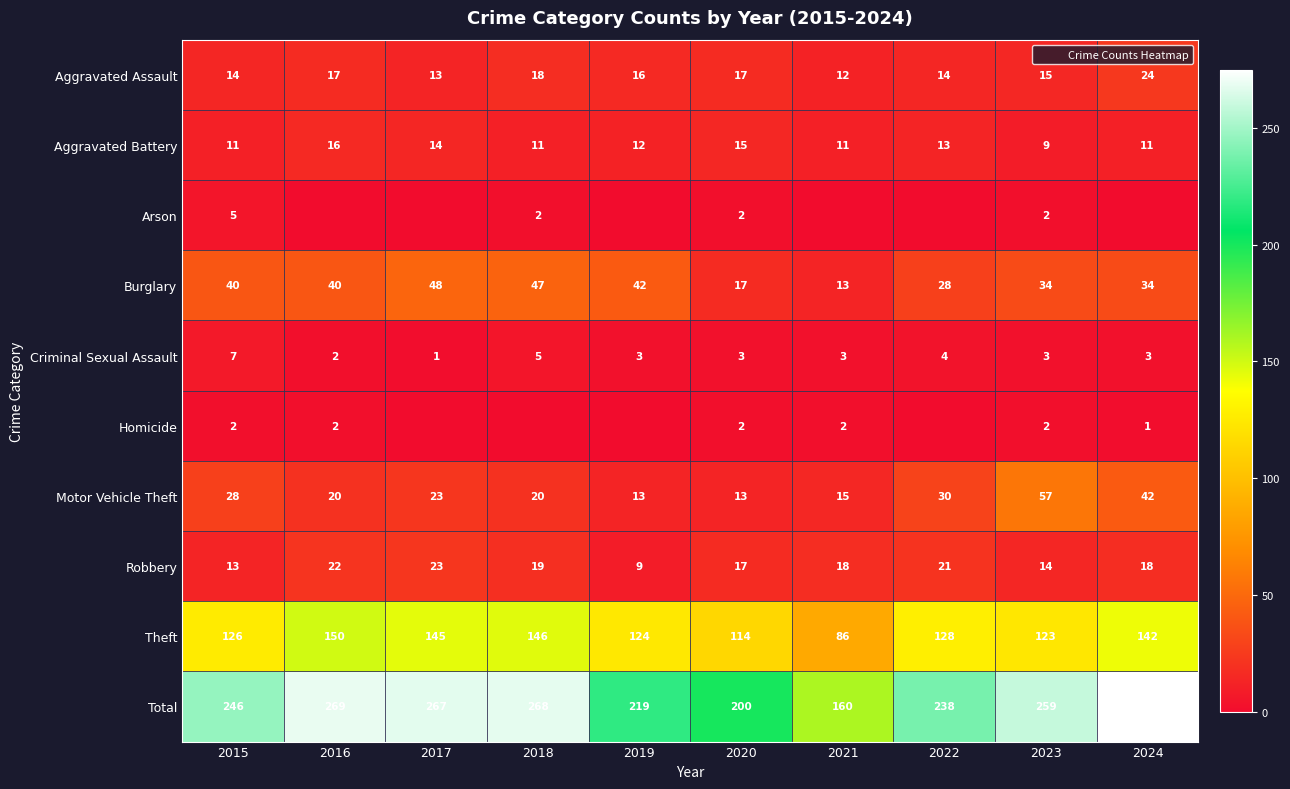

Which series has the largest range (max minus min)?

Total